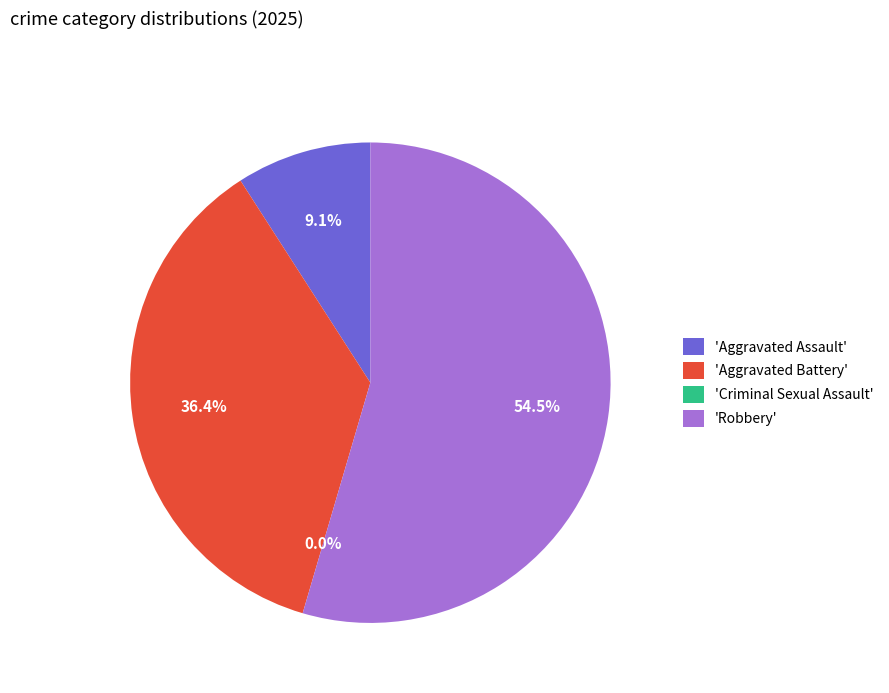

What is the total percentage of Aggravated Battery and Aggravated Assault?

45.5%